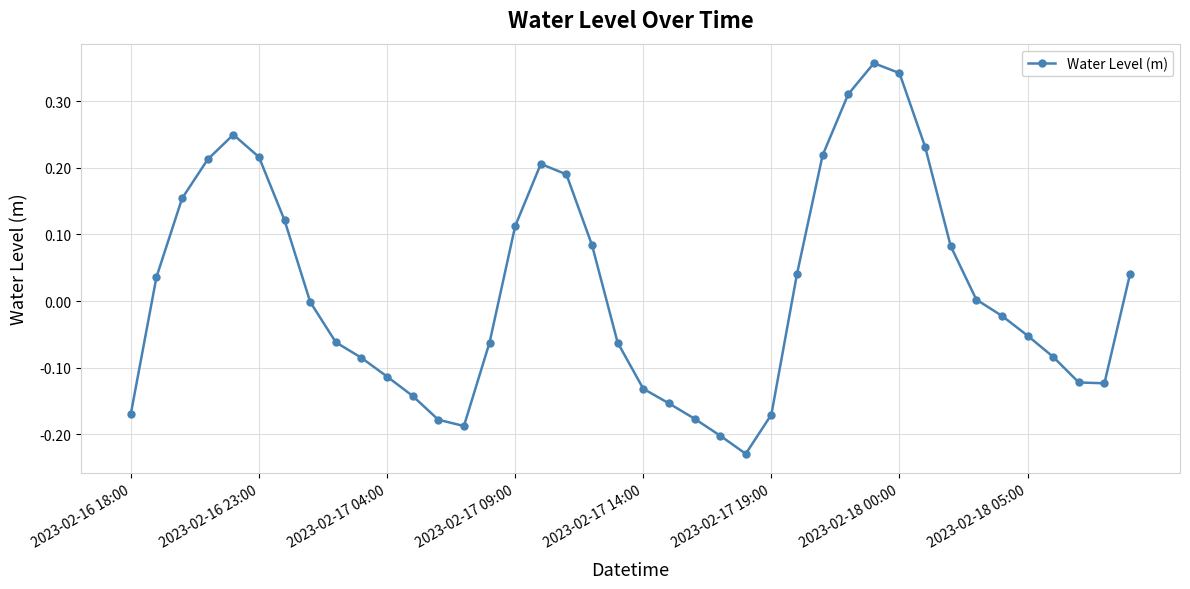

What is the sum of all values?

0.7